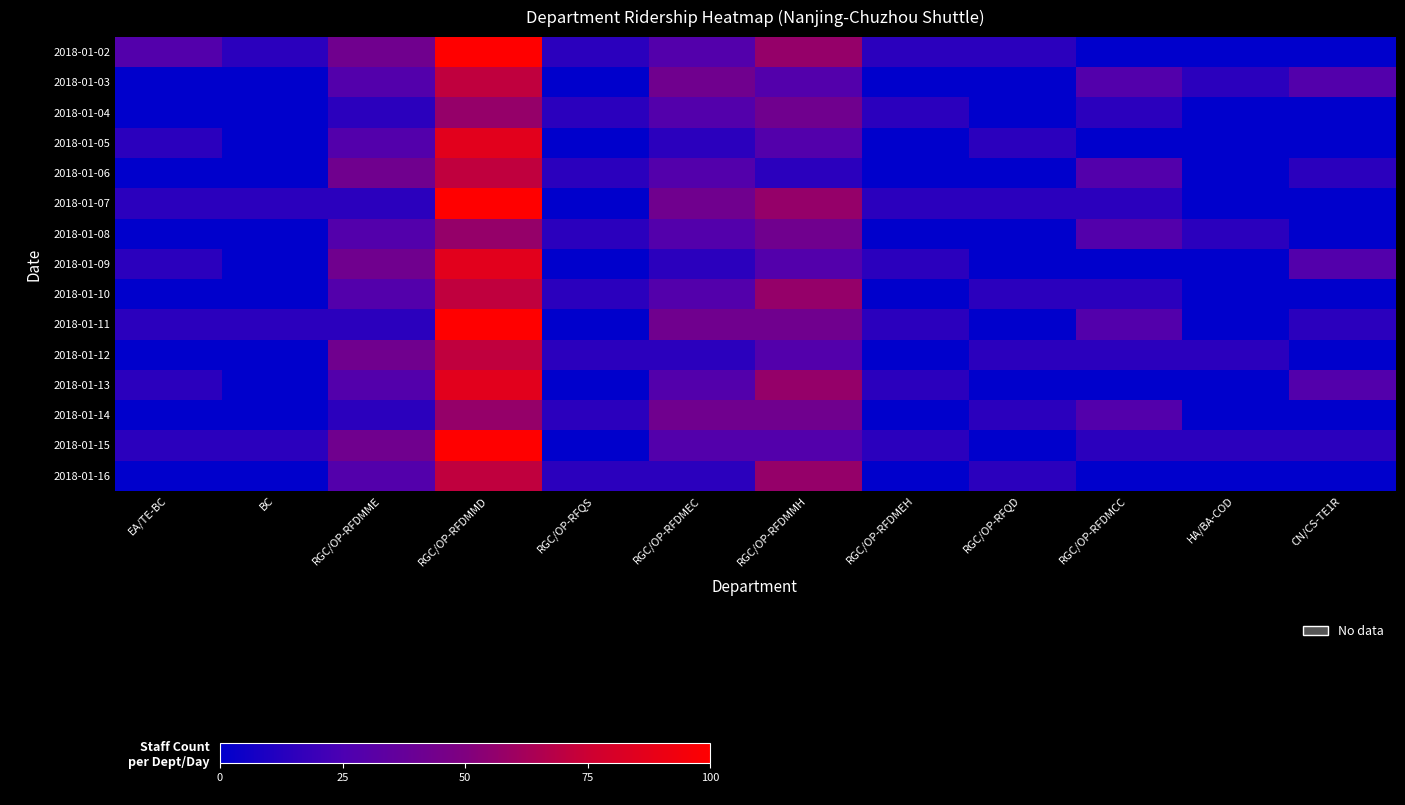

Reading left to right, transcribe all the data shown in this chart.

2018-01-02: EA/TE-BC=28.6	BC=14.3	RGC/OP-RFDMME=42.9	RGC/OP-RFDMMD=100.0	RGC/OP-RFQS=14.3	RGC/OP-RFDMEC=28.6	RGC/OP-RFDMMH=57.1	RGC/OP-RFDMEH=14.3	RGC/OP-RFQD=14.3	RGC/OP-RFDMCC=0.0	HA/BA-COD=0.0	CN/CS-TE1R=0.0
2018-01-03: EA/TE-BC=0.0	BC=0.0	RGC/OP-RFDMME=28.6	RGC/OP-RFDMMD=71.4	RGC/OP-RFQS=0.0	RGC/OP-RFDMEC=42.9	RGC/OP-RFDMMH=28.6	RGC/OP-RFDMEH=0.0	RGC/OP-RFQD=0.0	RGC/OP-RFDMCC=28.6	HA/BA-COD=14.3	CN/CS-TE1R=28.6
2018-01-04: EA/TE-BC=0.0	BC=0.0	RGC/OP-RFDMME=14.3	RGC/OP-RFDMMD=57.1	RGC/OP-RFQS=14.3	RGC/OP-RFDMEC=28.6	RGC/OP-RFDMMH=42.9	RGC/OP-RFDMEH=14.3	RGC/OP-RFQD=0.0	RGC/OP-RFDMCC=14.3	HA/BA-COD=0.0	CN/CS-TE1R=0.0
2018-01-05: EA/TE-BC=14.3	BC=0.0	RGC/OP-RFDMME=28.6	RGC/OP-RFDMMD=85.7	RGC/OP-RFQS=0.0	RGC/OP-RFDMEC=14.3	RGC/OP-RFDMMH=28.6	RGC/OP-RFDMEH=0.0	RGC/OP-RFQD=14.3	RGC/OP-RFDMCC=0.0	HA/BA-COD=0.0	CN/CS-TE1R=0.0
2018-01-06: EA/TE-BC=0.0	BC=0.0	RGC/OP-RFDMME=42.9	RGC/OP-RFDMMD=71.4	RGC/OP-RFQS=14.3	RGC/OP-RFDMEC=28.6	RGC/OP-RFDMMH=14.3	RGC/OP-RFDMEH=0.0	RGC/OP-RFQD=0.0	RGC/OP-RFDMCC=28.6	HA/BA-COD=0.0	CN/CS-TE1R=14.3
2018-01-07: EA/TE-BC=14.3	BC=14.3	RGC/OP-RFDMME=14.3	RGC/OP-RFDMMD=100.0	RGC/OP-RFQS=0.0	RGC/OP-RFDMEC=42.9	RGC/OP-RFDMMH=57.1	RGC/OP-RFDMEH=14.3	RGC/OP-RFQD=14.3	RGC/OP-RFDMCC=14.3	HA/BA-COD=0.0	CN/CS-TE1R=0.0
2018-01-08: EA/TE-BC=0.0	BC=0.0	RGC/OP-RFDMME=28.6	RGC/OP-RFDMMD=57.1	RGC/OP-RFQS=14.3	RGC/OP-RFDMEC=28.6	RGC/OP-RFDMMH=42.9	RGC/OP-RFDMEH=0.0	RGC/OP-RFQD=0.0	RGC/OP-RFDMCC=28.6	HA/BA-COD=14.3	CN/CS-TE1R=0.0
2018-01-09: EA/TE-BC=14.3	BC=0.0	RGC/OP-RFDMME=42.9	RGC/OP-RFDMMD=85.7	RGC/OP-RFQS=0.0	RGC/OP-RFDMEC=14.3	RGC/OP-RFDMMH=28.6	RGC/OP-RFDMEH=14.3	RGC/OP-RFQD=0.0	RGC/OP-RFDMCC=0.0	HA/BA-COD=0.0	CN/CS-TE1R=28.6
2018-01-10: EA/TE-BC=0.0	BC=0.0	RGC/OP-RFDMME=28.6	RGC/OP-RFDMMD=71.4	RGC/OP-RFQS=14.3	RGC/OP-RFDMEC=28.6	RGC/OP-RFDMMH=57.1	RGC/OP-RFDMEH=0.0	RGC/OP-RFQD=14.3	RGC/OP-RFDMCC=14.3	HA/BA-COD=0.0	CN/CS-TE1R=0.0
2018-01-11: EA/TE-BC=14.3	BC=14.3	RGC/OP-RFDMME=14.3	RGC/OP-RFDMMD=100.0	RGC/OP-RFQS=0.0	RGC/OP-RFDMEC=42.9	RGC/OP-RFDMMH=42.9	RGC/OP-RFDMEH=14.3	RGC/OP-RFQD=0.0	RGC/OP-RFDMCC=28.6	HA/BA-COD=0.0	CN/CS-TE1R=14.3
2018-01-12: EA/TE-BC=0.0	BC=0.0	RGC/OP-RFDMME=42.9	RGC/OP-RFDMMD=71.4	RGC/OP-RFQS=14.3	RGC/OP-RFDMEC=14.3	RGC/OP-RFDMMH=28.6	RGC/OP-RFDMEH=0.0	RGC/OP-RFQD=14.3	RGC/OP-RFDMCC=14.3	HA/BA-COD=14.3	CN/CS-TE1R=0.0
2018-01-13: EA/TE-BC=14.3	BC=0.0	RGC/OP-RFDMME=28.6	RGC/OP-RFDMMD=85.7	RGC/OP-RFQS=0.0	RGC/OP-RFDMEC=28.6	RGC/OP-RFDMMH=57.1	RGC/OP-RFDMEH=14.3	RGC/OP-RFQD=0.0	RGC/OP-RFDMCC=0.0	HA/BA-COD=0.0	CN/CS-TE1R=28.6
2018-01-14: EA/TE-BC=0.0	BC=0.0	RGC/OP-RFDMME=14.3	RGC/OP-RFDMMD=57.1	RGC/OP-RFQS=14.3	RGC/OP-RFDMEC=42.9	RGC/OP-RFDMMH=42.9	RGC/OP-RFDMEH=0.0	RGC/OP-RFQD=14.3	RGC/OP-RFDMCC=28.6	HA/BA-COD=0.0	CN/CS-TE1R=0.0
2018-01-15: EA/TE-BC=14.3	BC=14.3	RGC/OP-RFDMME=42.9	RGC/OP-RFDMMD=100.0	RGC/OP-RFQS=0.0	RGC/OP-RFDMEC=28.6	RGC/OP-RFDMMH=28.6	RGC/OP-RFDMEH=14.3	RGC/OP-RFQD=0.0	RGC/OP-RFDMCC=14.3	HA/BA-COD=14.3	CN/CS-TE1R=14.3
2018-01-16: EA/TE-BC=0.0	BC=0.0	RGC/OP-RFDMME=28.6	RGC/OP-RFDMMD=71.4	RGC/OP-RFQS=14.3	RGC/OP-RFDMEC=14.3	RGC/OP-RFDMMH=57.1	RGC/OP-RFDMEH=0.0	RGC/OP-RFQD=14.3	RGC/OP-RFDMCC=0.0	HA/BA-COD=0.0	CN/CS-TE1R=0.0